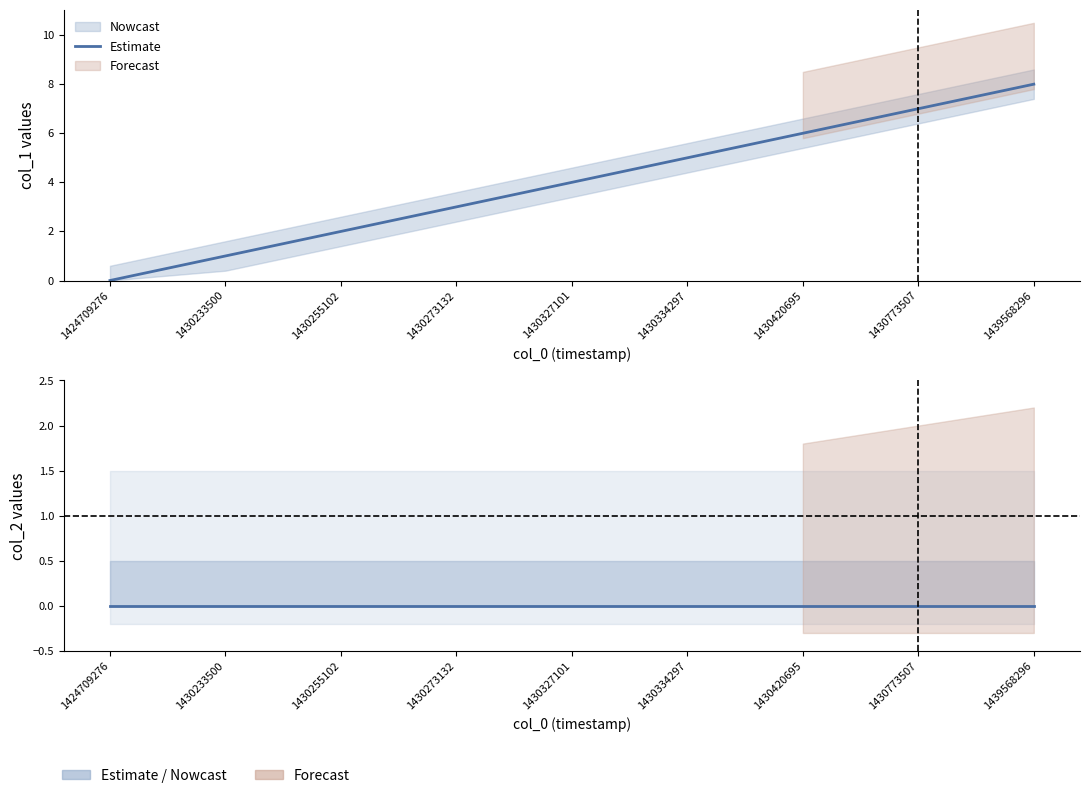

True or false: the data has more than 2 interior local peaks.

False